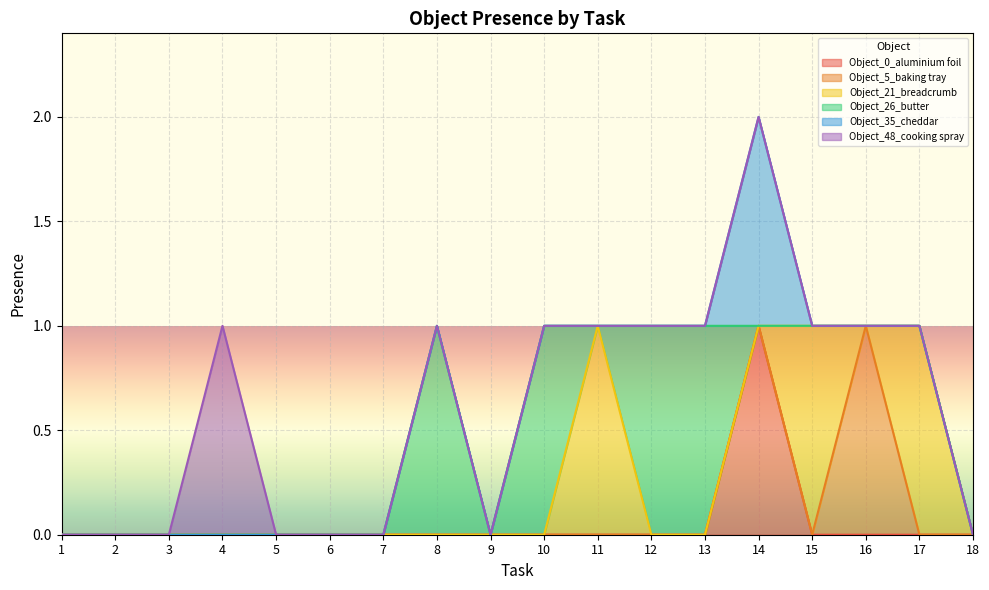

Is it true that Object_21_breadcrumb equals 0 at 6?

True